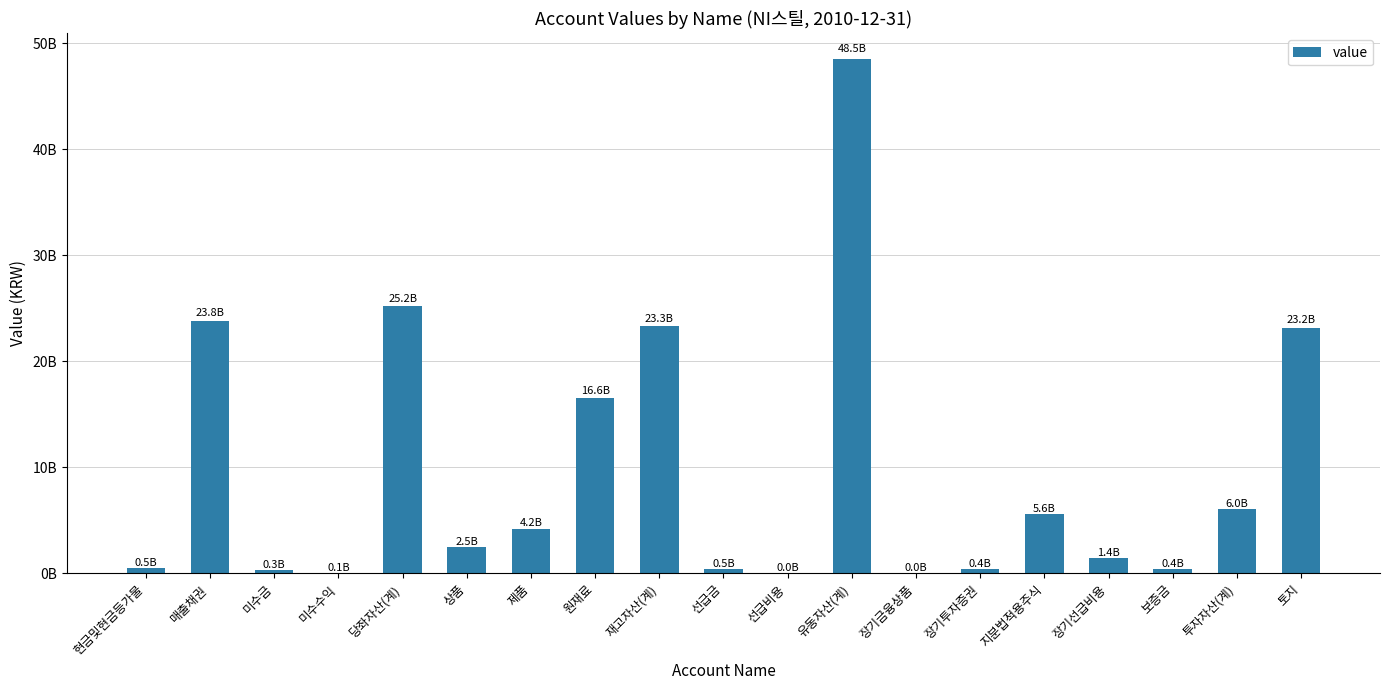

Are the bars grouped side by side (vs. stacked)?

No